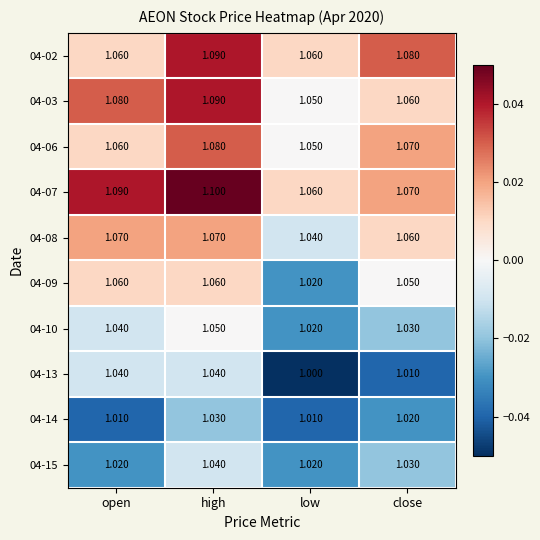

What is the total value across all series at high?

10.7